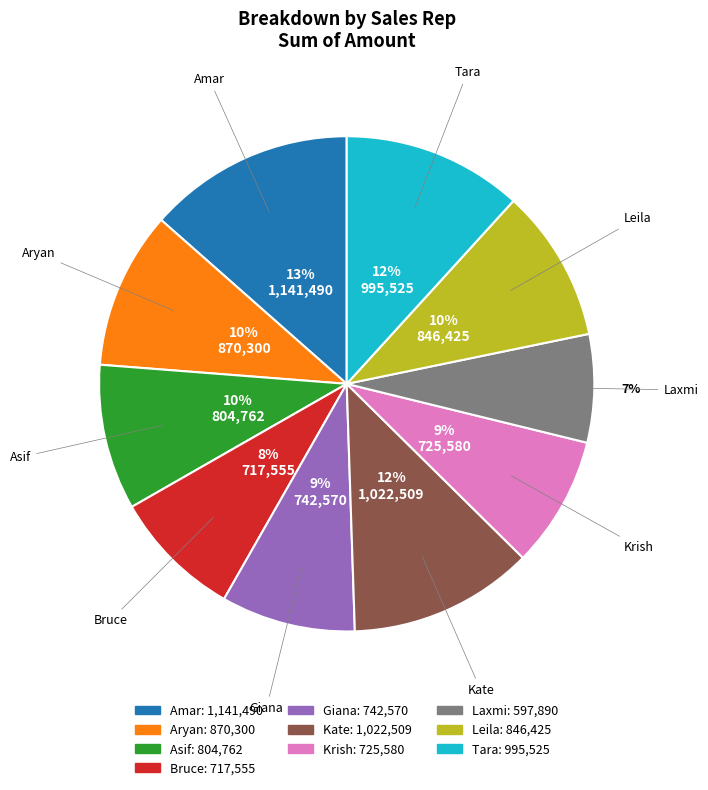

To the nearest percent, what is the difference between the Leila and Giana slice percentages?

1%